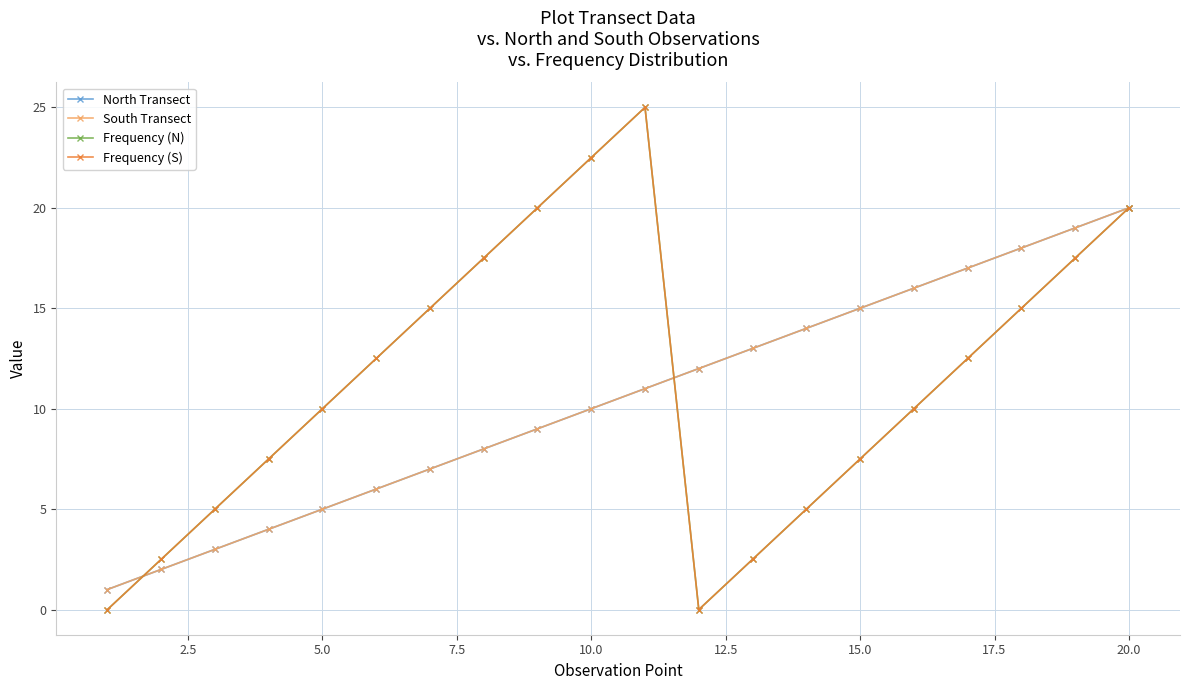

Is this an area chart (filled region under the line)?

No